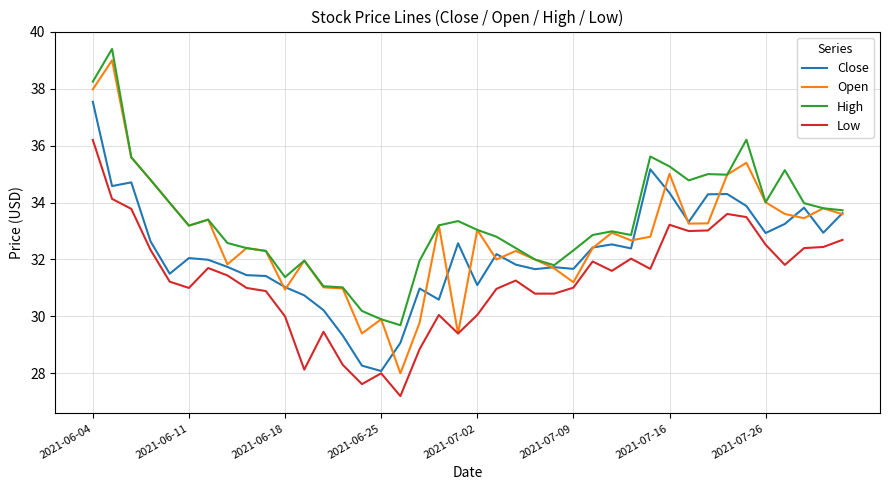

True or false: Low and High intersect in this chart.

False